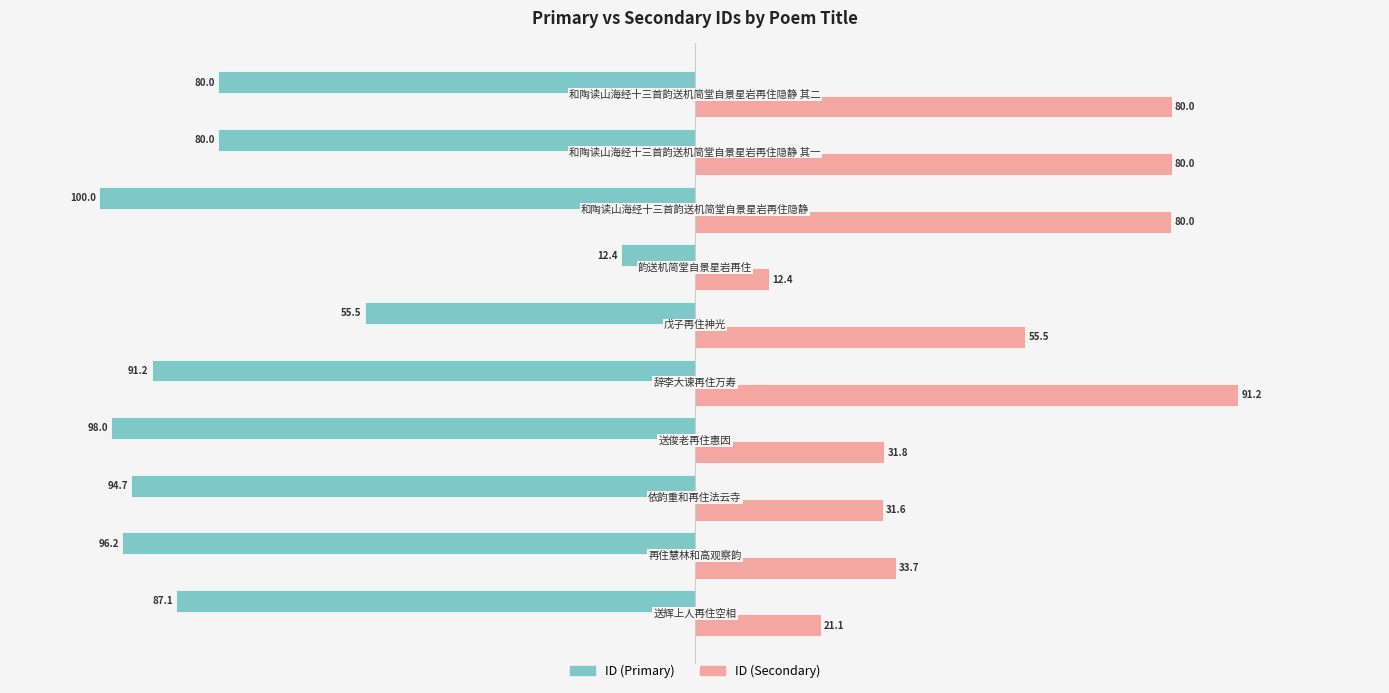

Which series has the largest range (max minus min)?

ID (Primary)